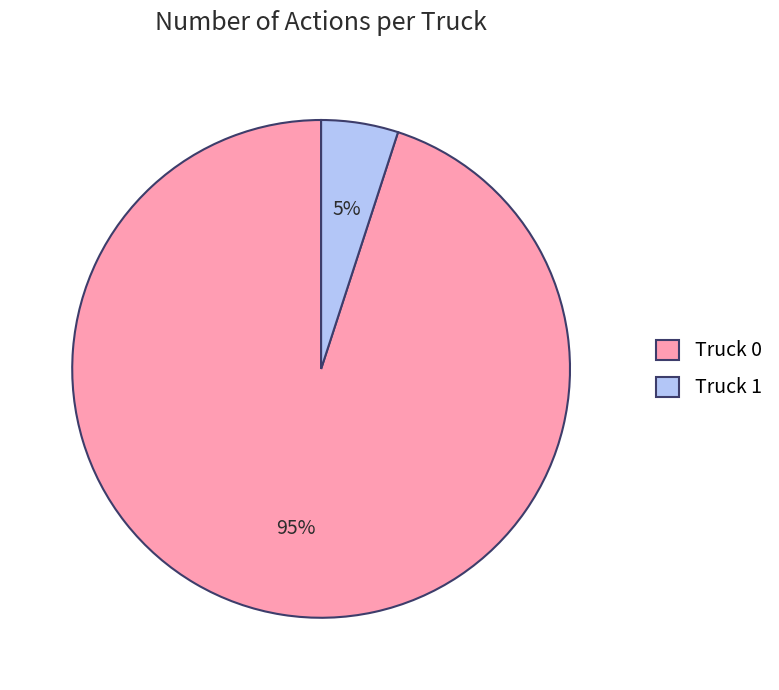

Count the number of slices in the pie.

2